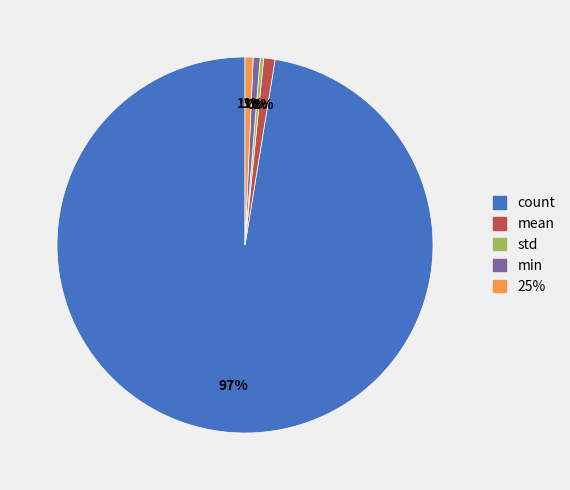

Is there a majority slice in this chart?

Yes